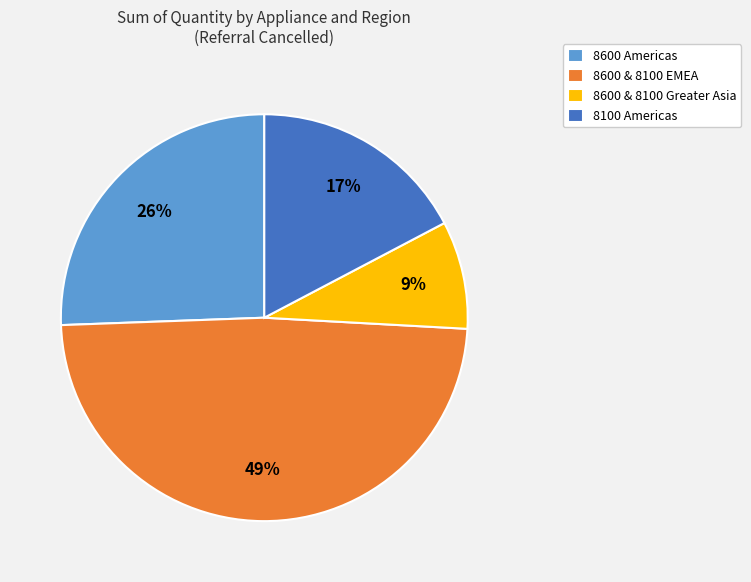

Is the sum of 8600 & 8100 EMEA and 8600 & 8100 Greater Asia greater than half?

Yes